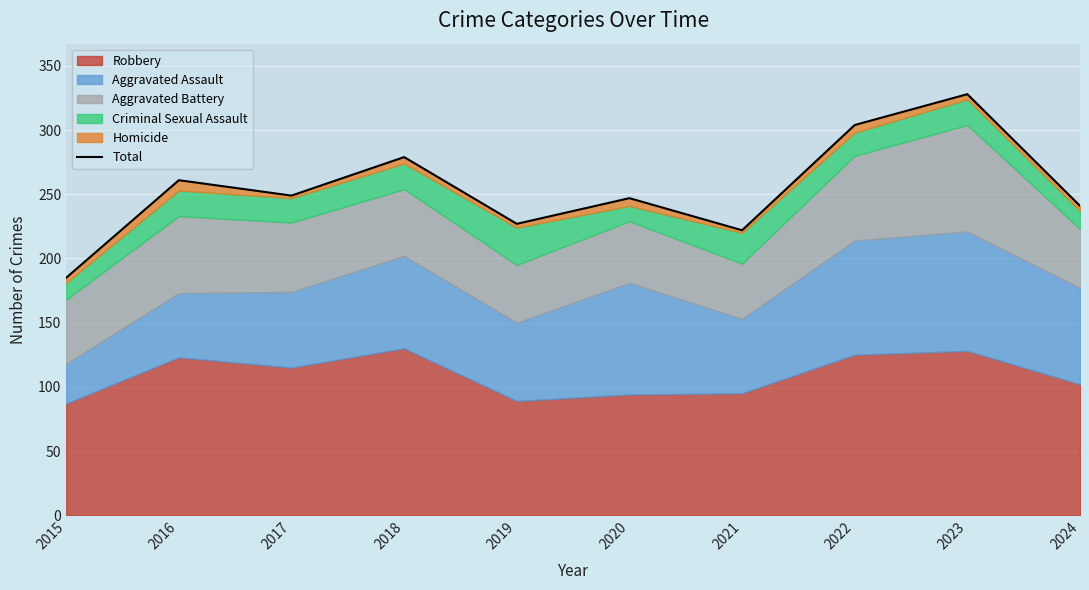

Read the value at 2018, to the nearest 10.

280